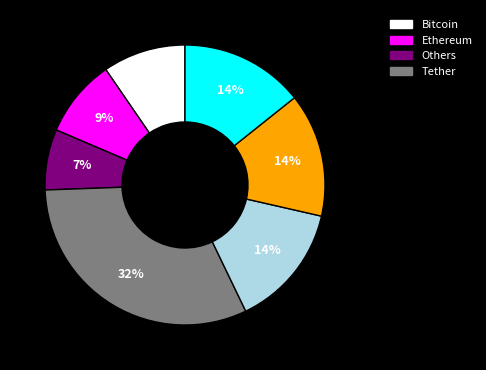

To the nearest percent, what is the average slice percentage?

14%